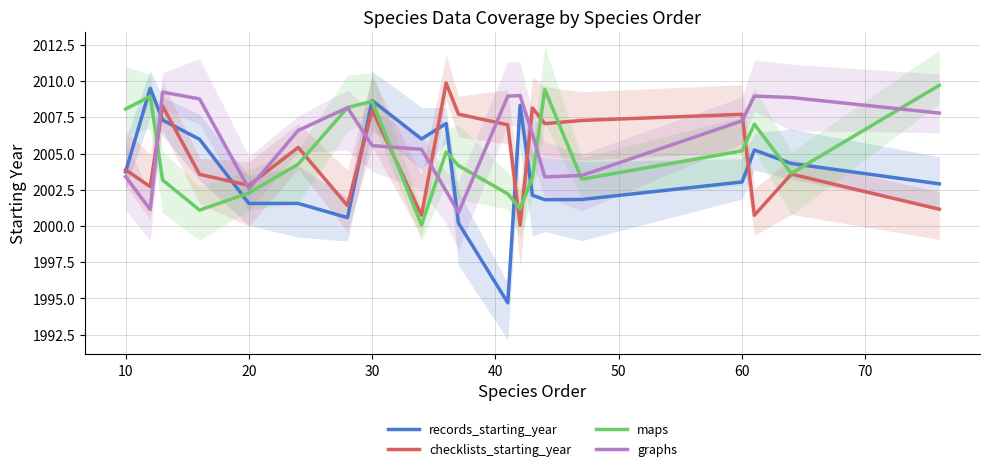

How many data points does each series have?

20